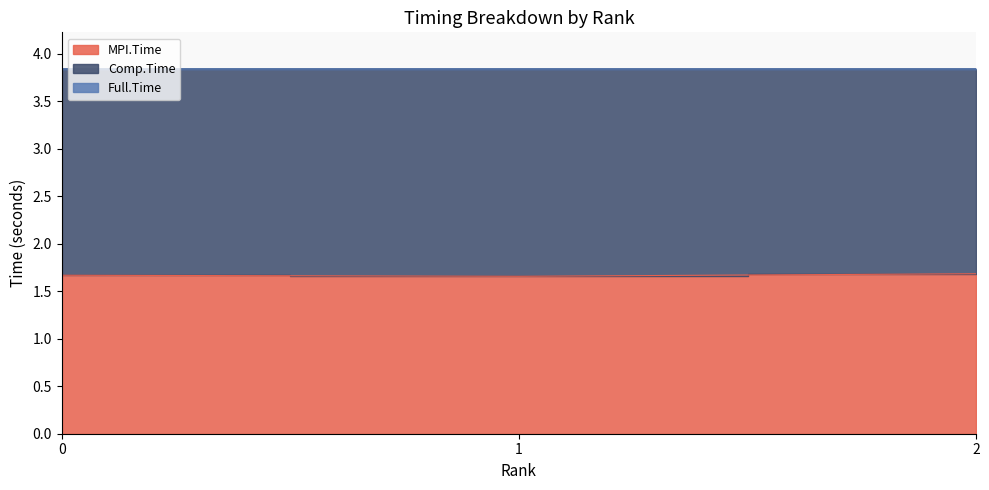

The MPI.Time series shows 1.7 at 2. True or false?

True